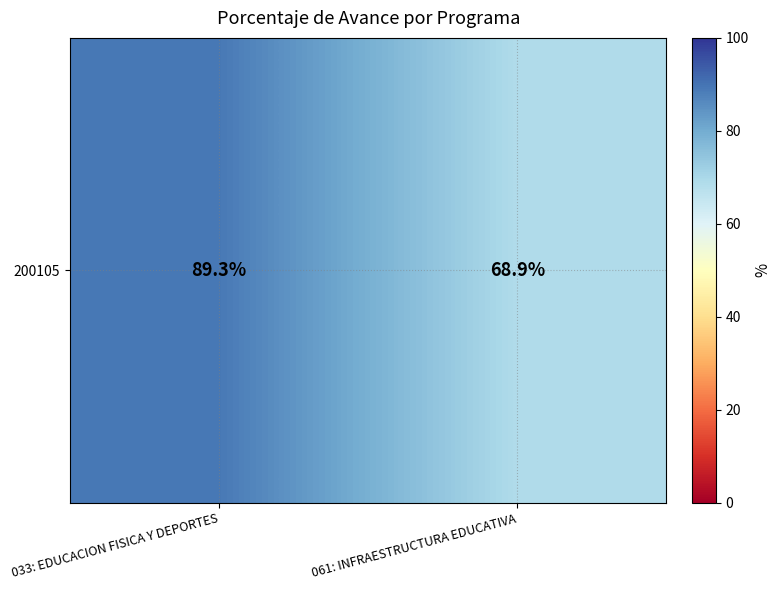

What is the average value?

79.1